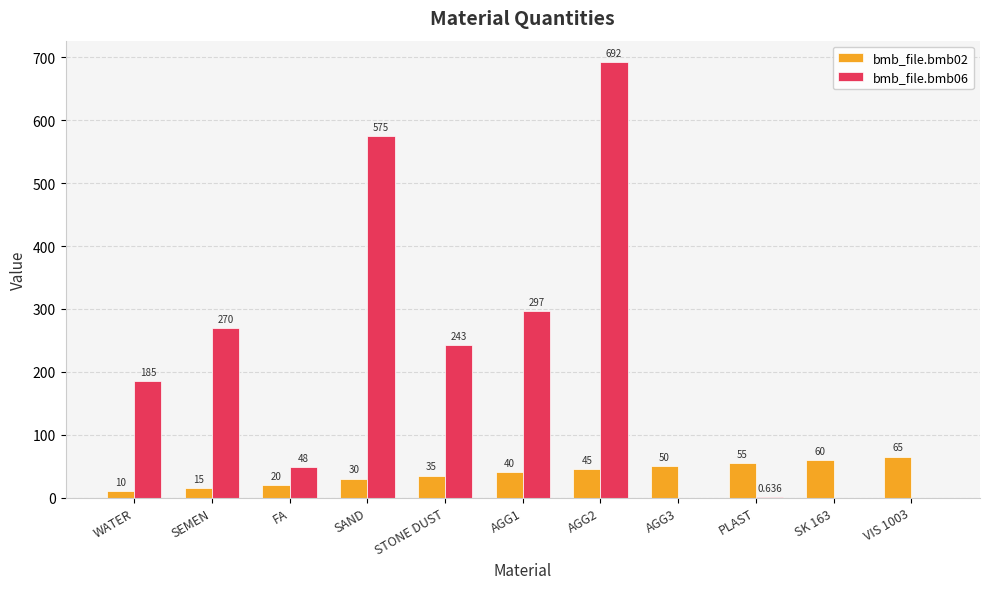

What are all the series names shown in the legend?

bmb_file.bmb02, bmb_file.bmb06